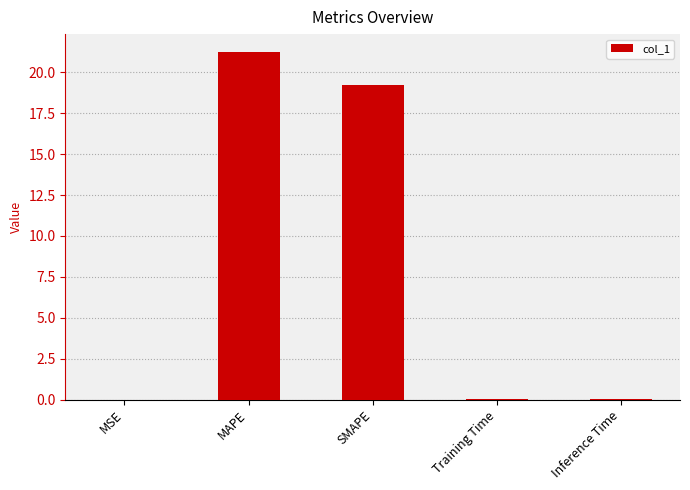

What is the change in value from MAPE to SMAPE?

-2.0